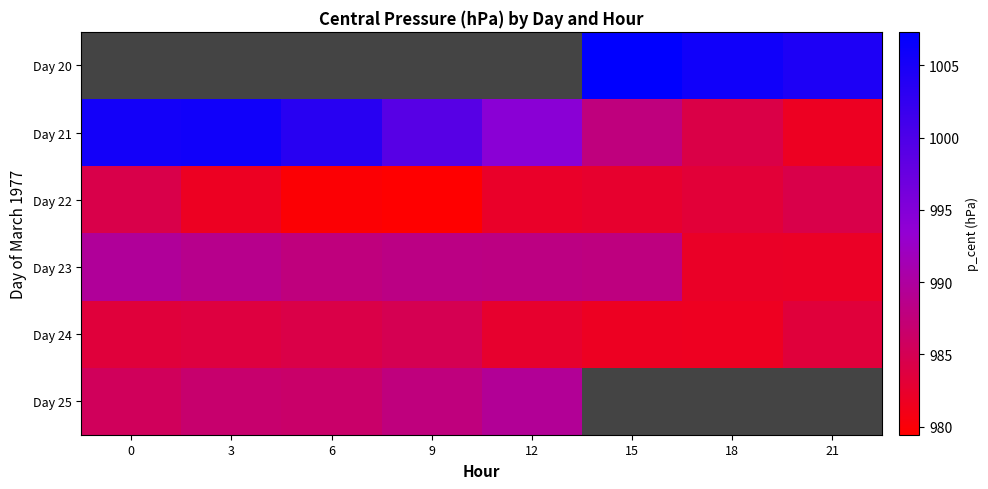

What is the difference between the Day 22 values at 15 and 0?

1.8